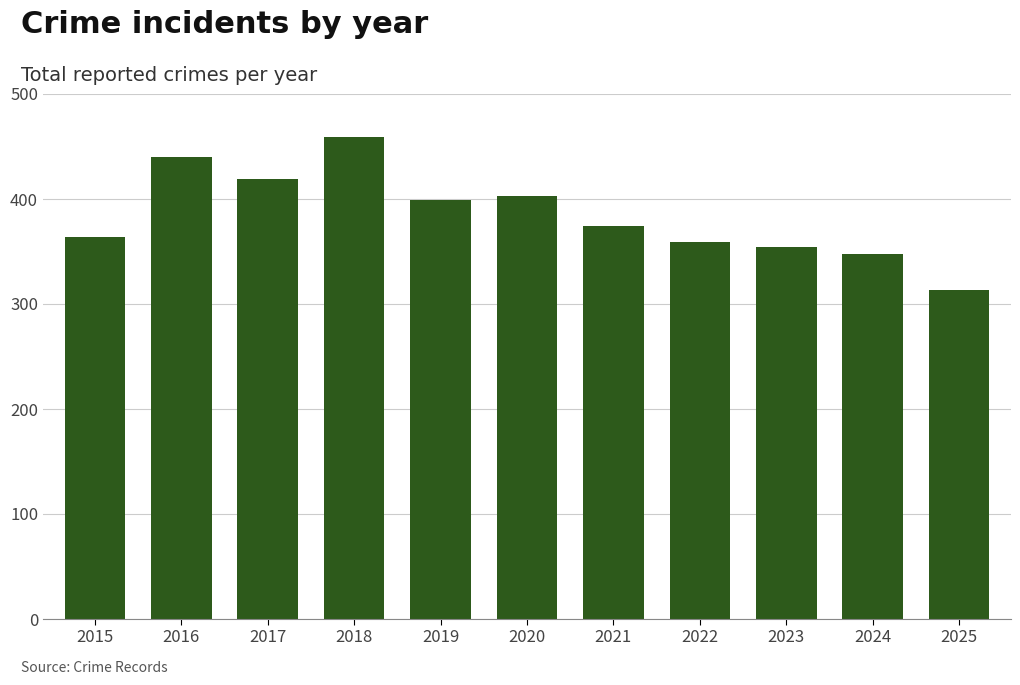

What is the minimum value shown in the chart?

313